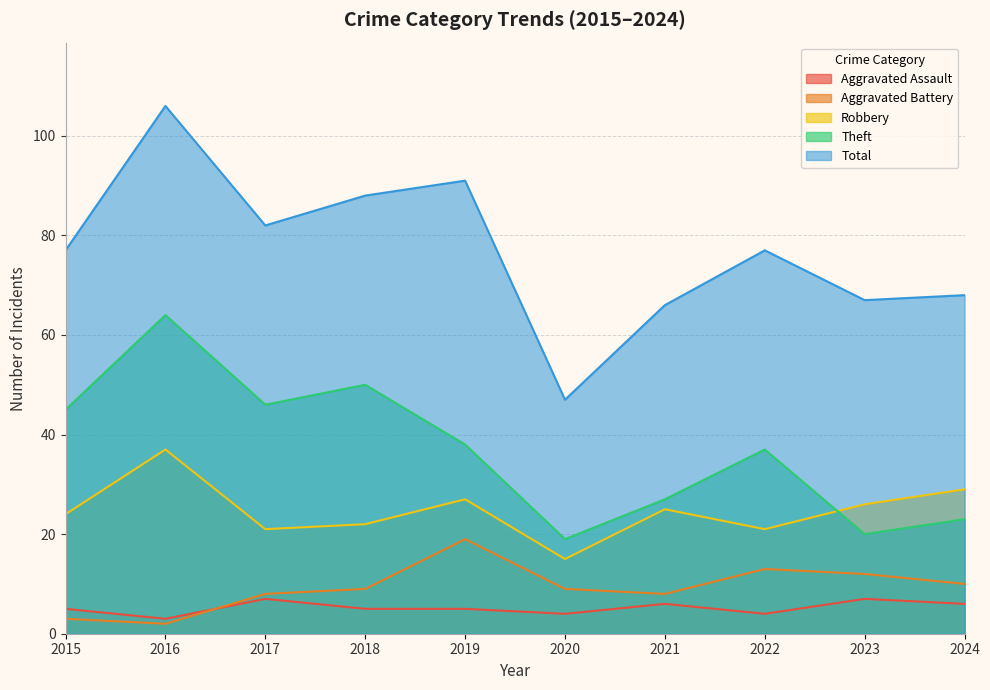

What is the highest value of the Aggravated Battery series?

19